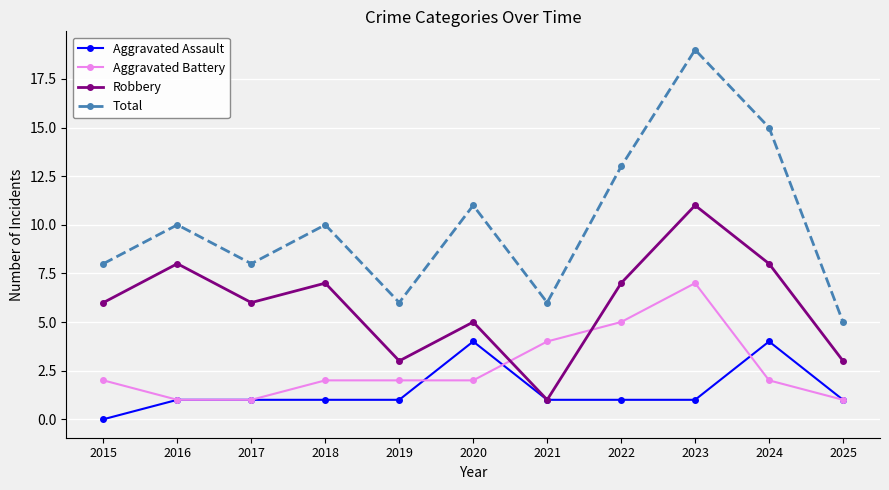

What is the spread (max minus min) of values at 2021?

5